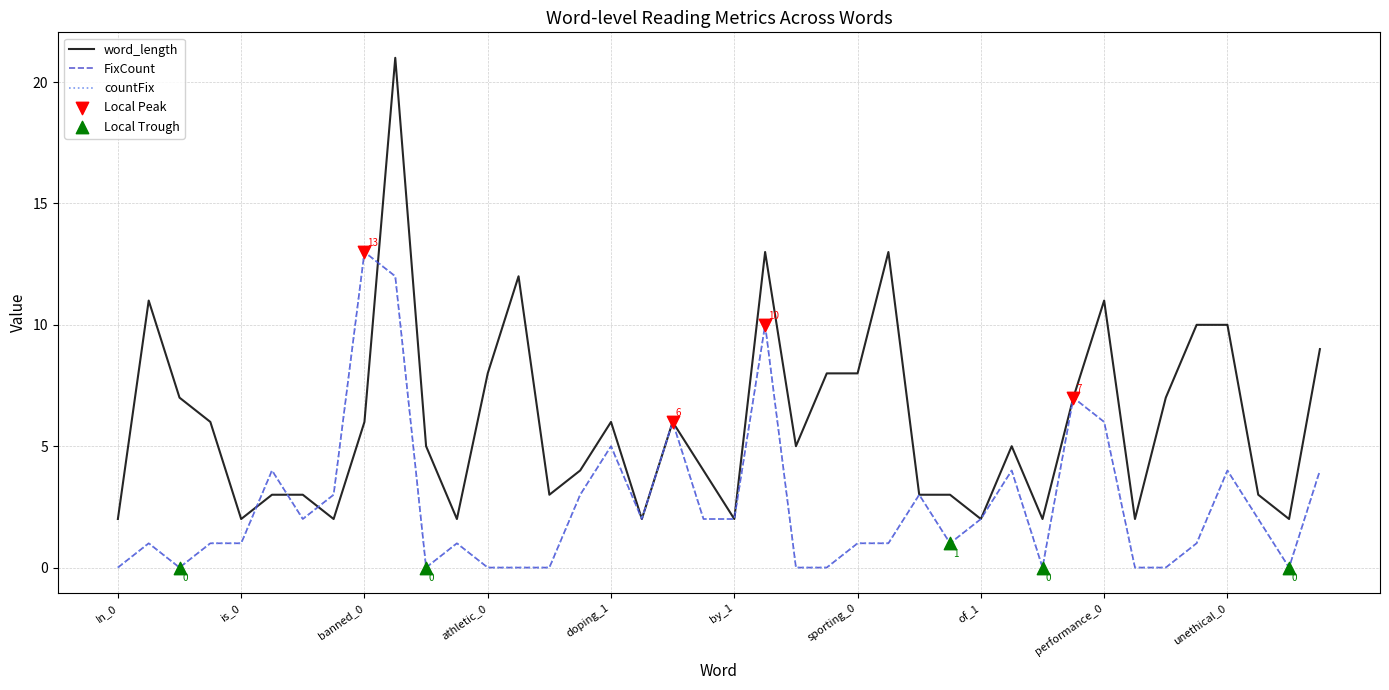

Does the chart have visible grid lines?

Yes